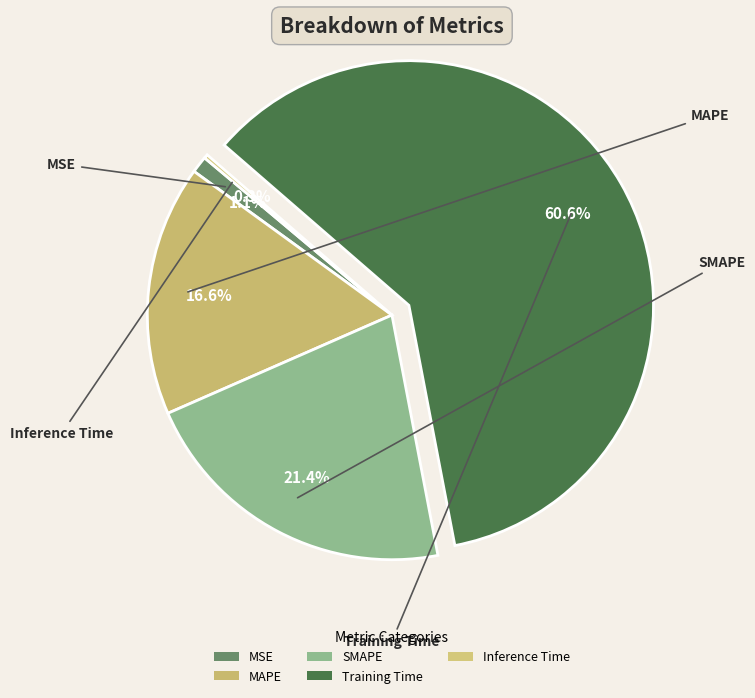

To the nearest percent, what is the combined percentage of SMAPE and MAPE?

38%